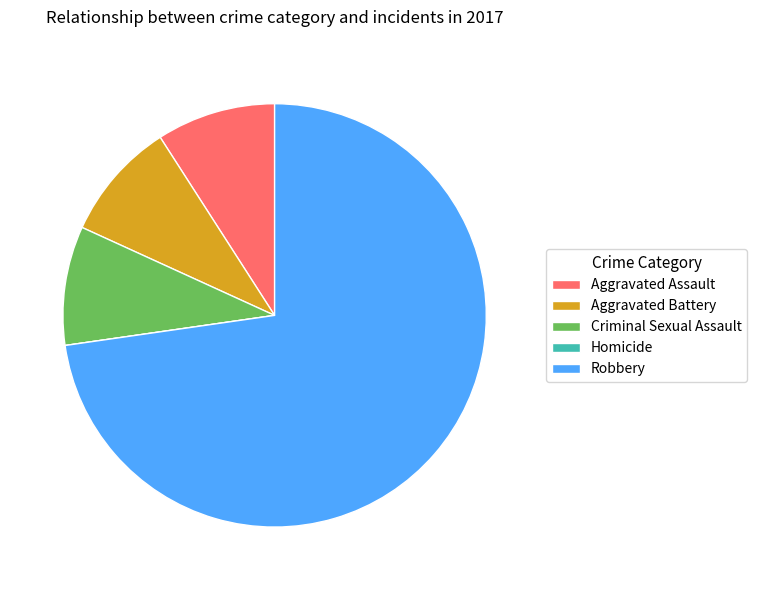

Which has a higher value, Robbery or Aggravated Battery?

Robbery